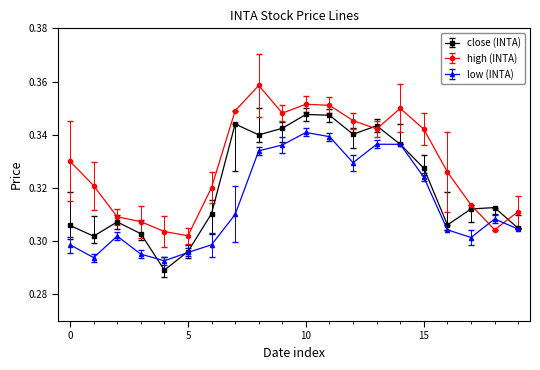

Which series has the largest total across all categories?

high (INTA)